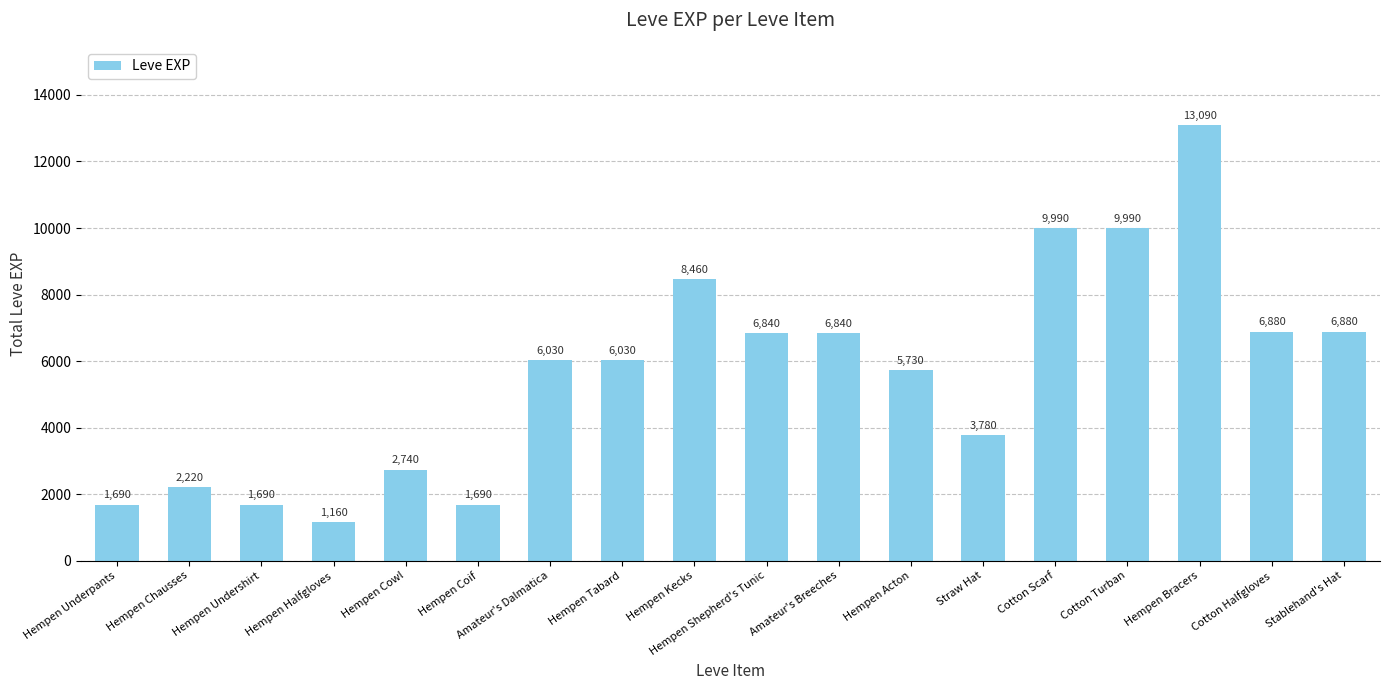

What is the label of the 12th bar from the right?

Amateur's Dalmatica